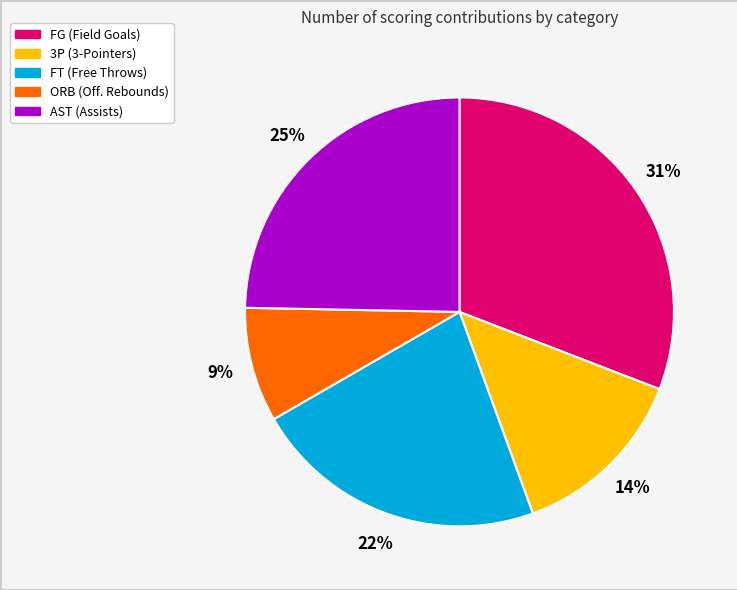

What is the ratio of the value at FG to the value at FT?

1.4